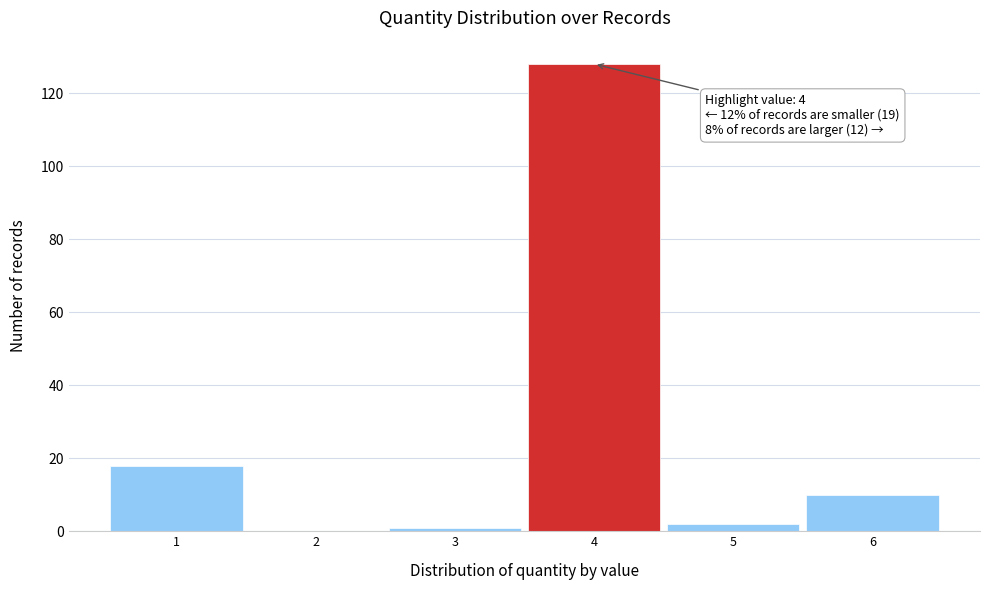

Which range on the x-axis has the tallest bar?

3.5 to 4.5